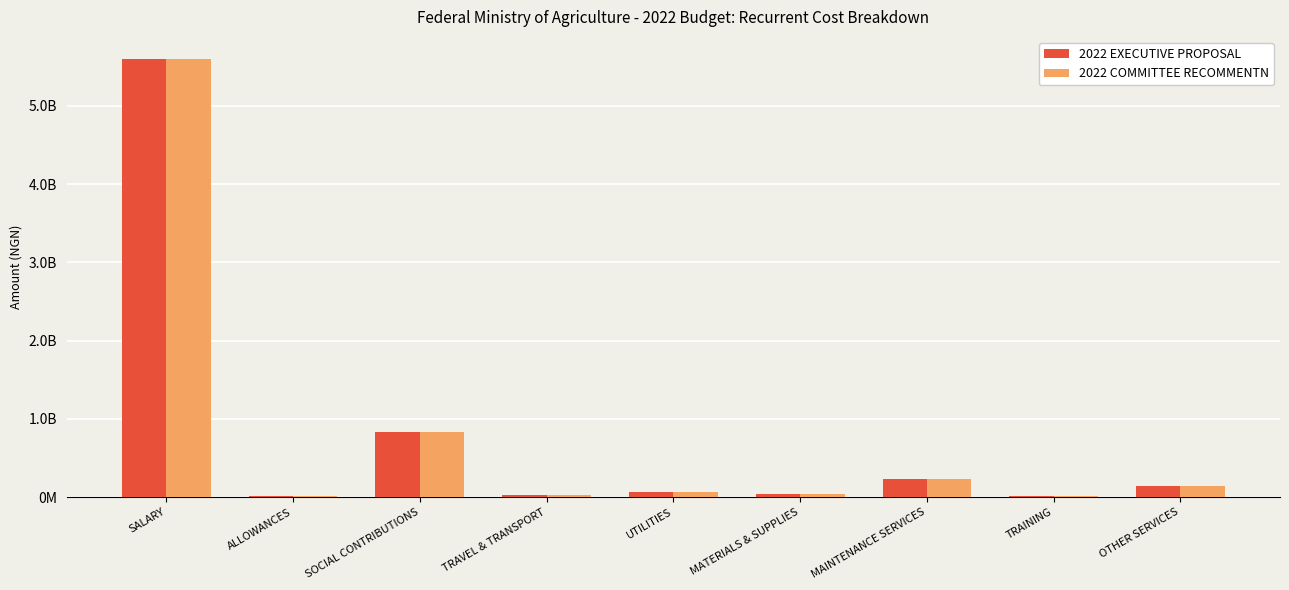

What are all the series names shown in the legend?

2022 EXECUTIVE PROPOSAL, 2022 COMMITTEE RECOMMENTN